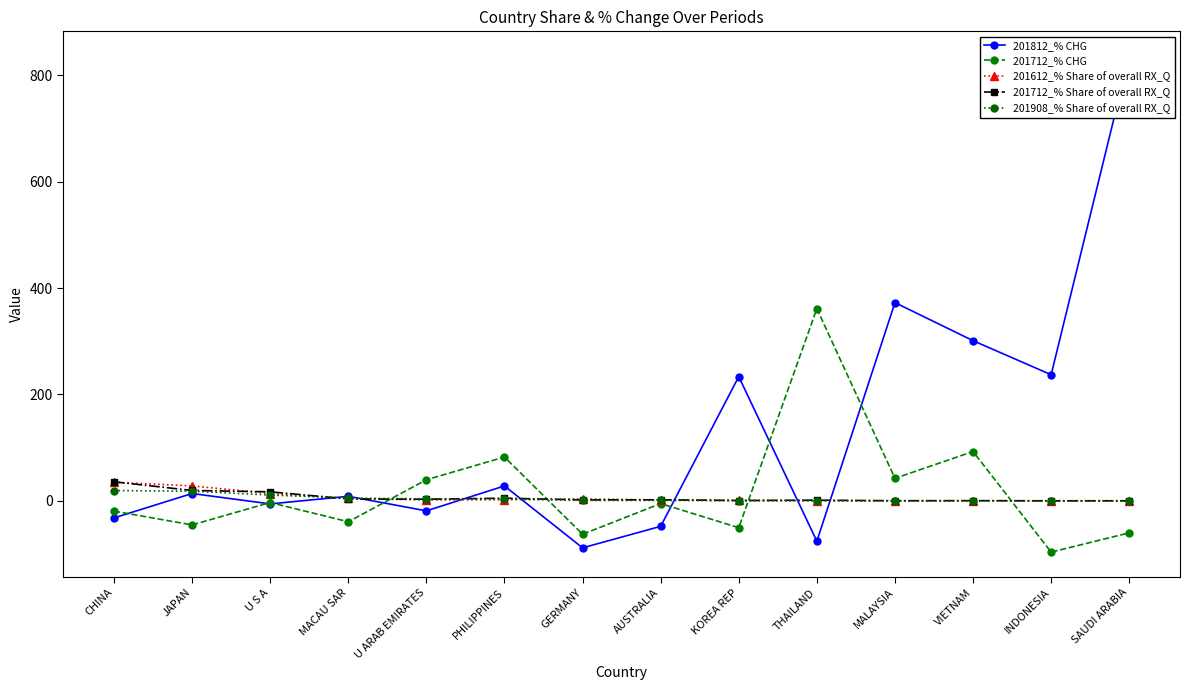

True or false: 201908_% Share of overall RX_Q has more than 0 points higher than both neighbors.

True